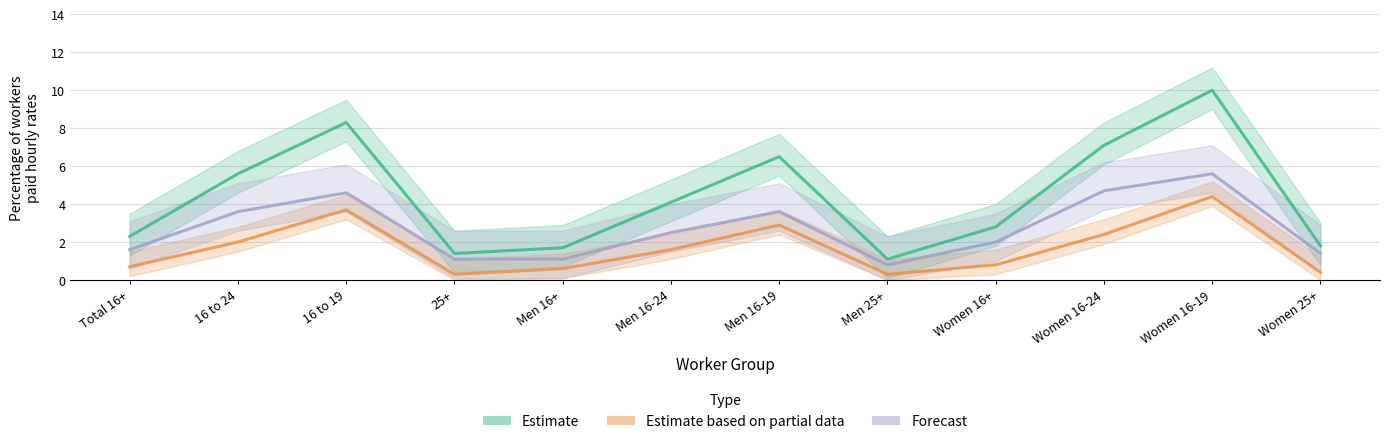

What is the maximum value shown in the chart?

10.0